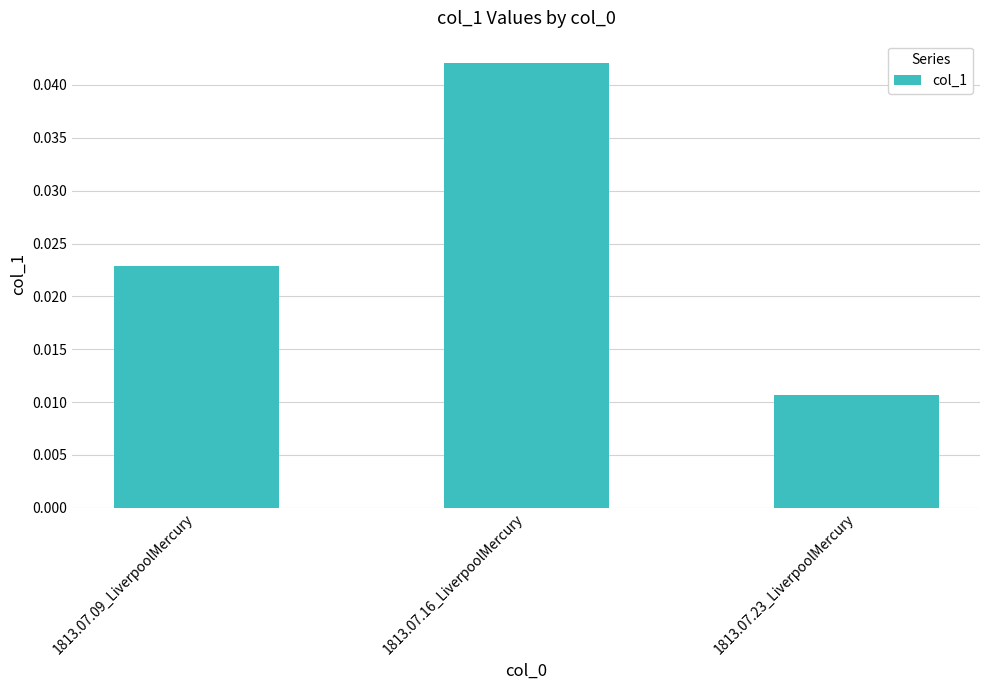

List the labels in order of value, smallest first.

1813.07.23_LiverpoolMercury, 1813.07.09_LiverpoolMercury, 1813.07.16_LiverpoolMercury